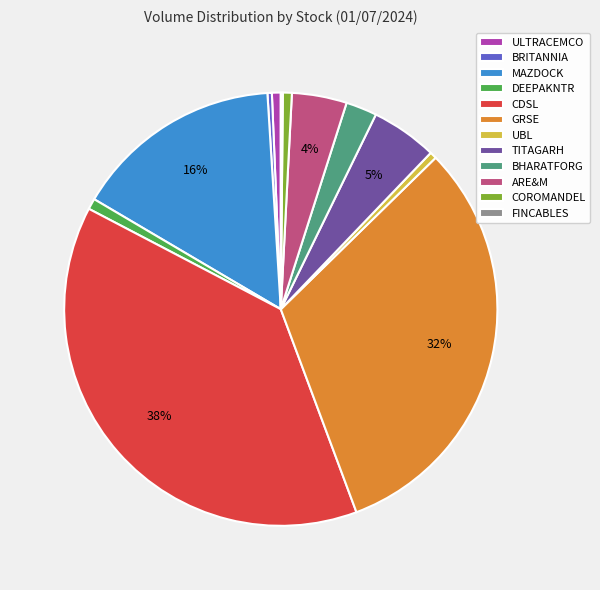

Is the sum of DEEPAKNTR and GRSE greater than half?

No